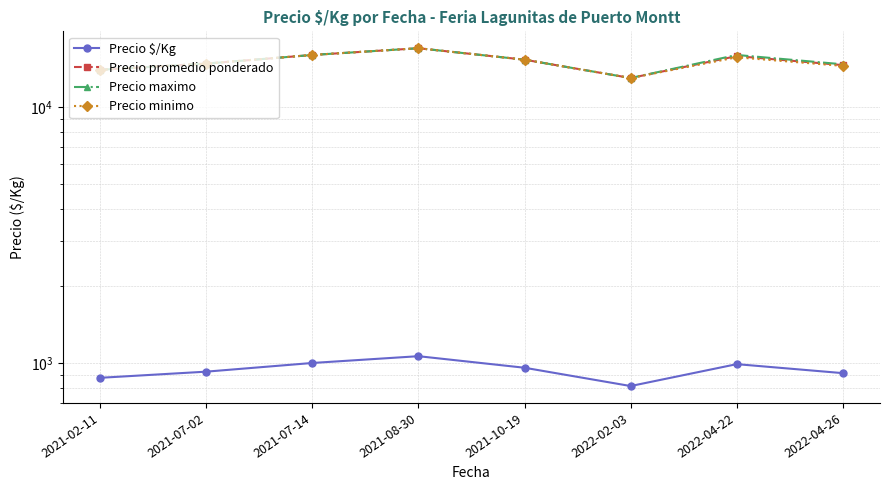

Rank the series by their maximum value, from highest to lowest.

Precio promedio ponderado, Precio maximo, Precio minimo, Precio $/Kg